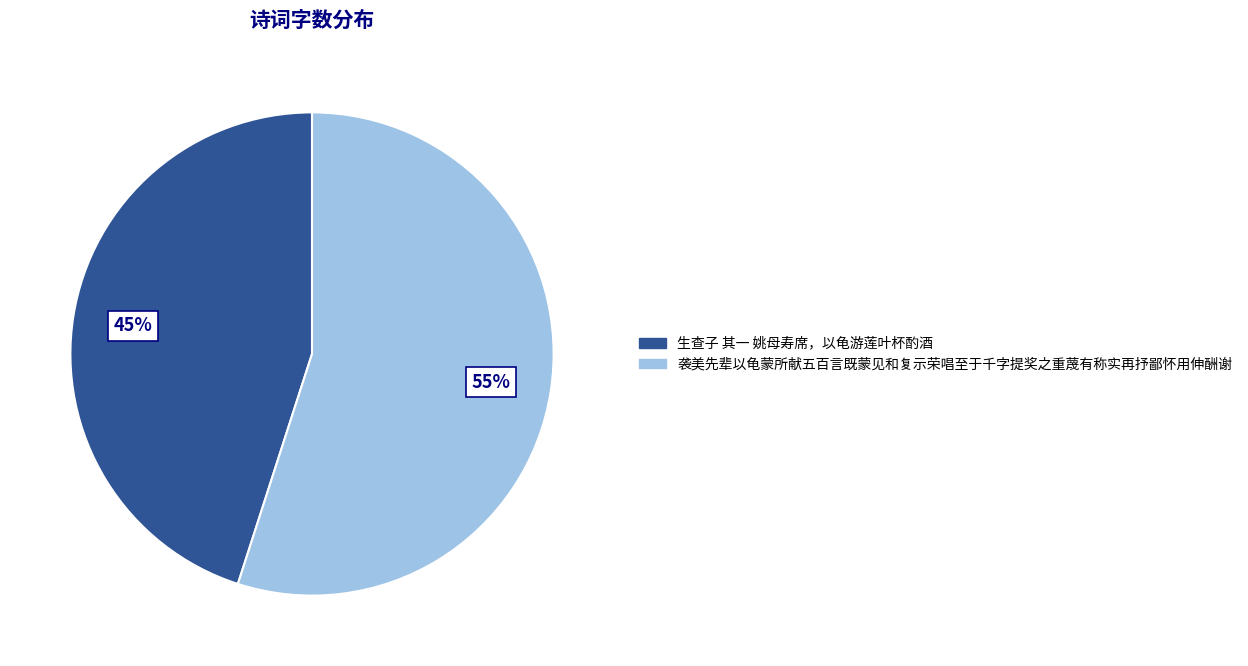

To the nearest percent, what is the average slice percentage?

50%